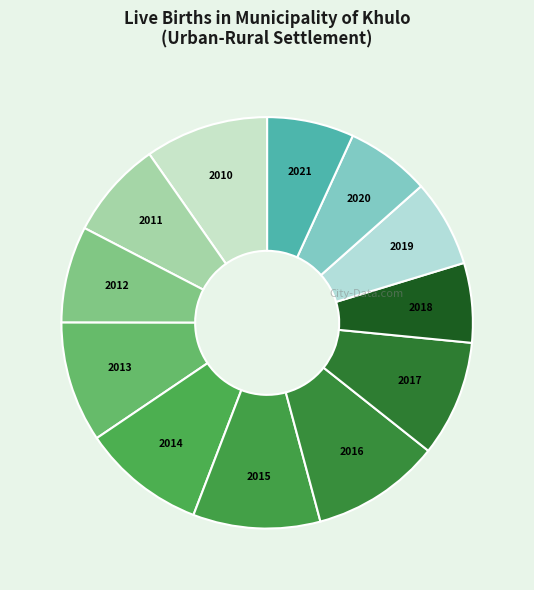

Is it true that 2014 is 10% of the pie?

True